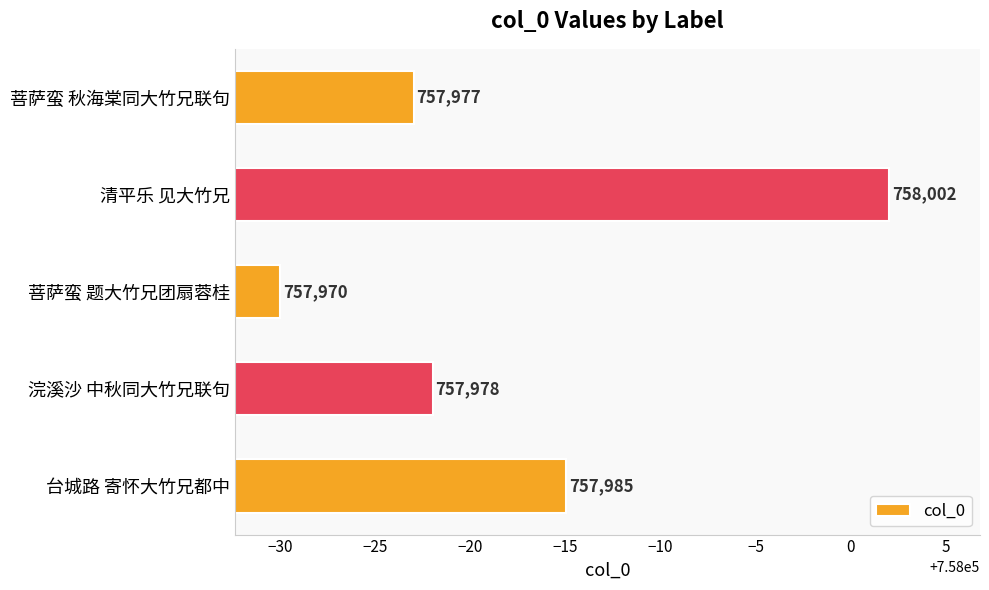

What is the greatest value displayed?

758002